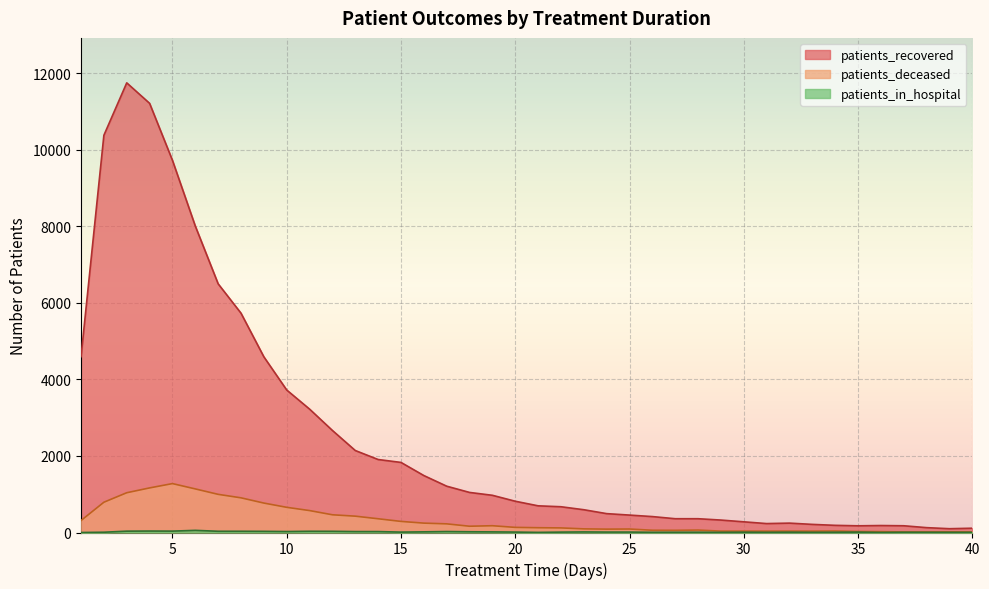

In patients_deceased, how many points are higher than both neighbors (excluding endpoints)?

7